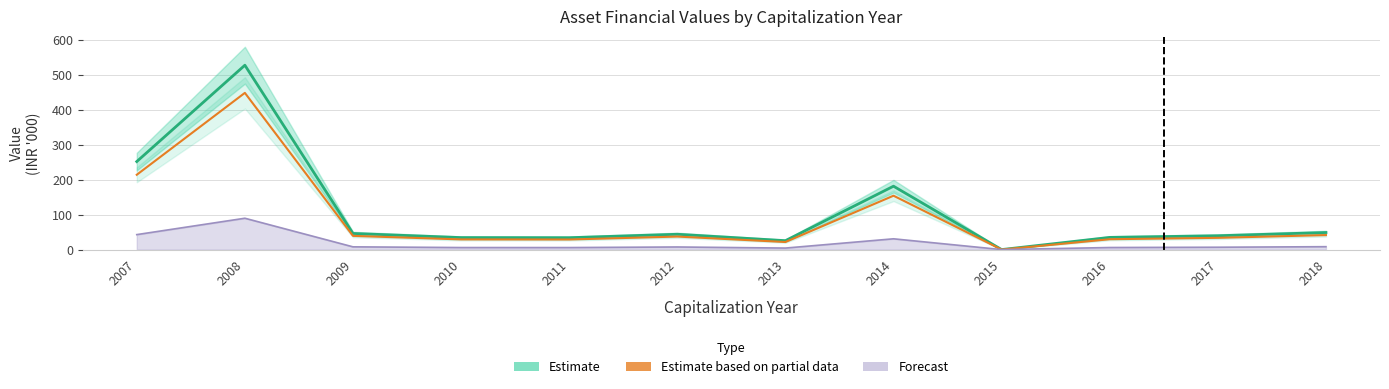

What is the difference between the maximum and minimum values in the Estimate based on partial data series?

448.9